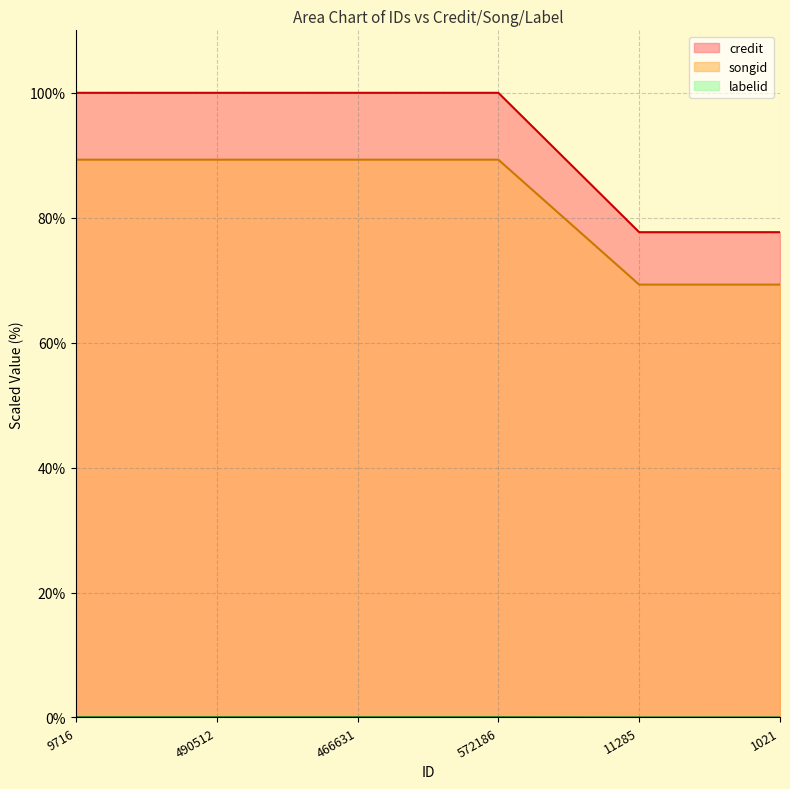

What position from the left is 466631?

3